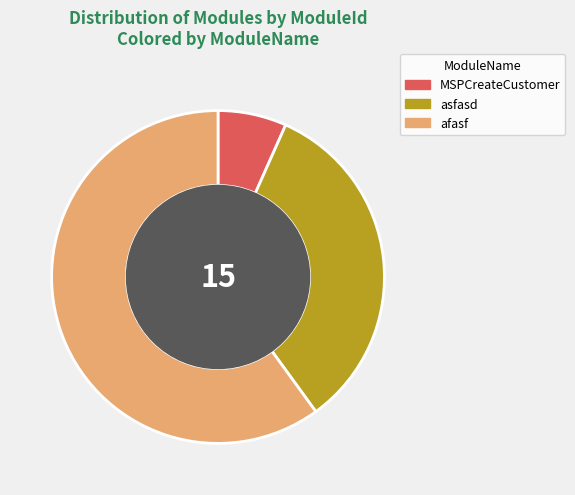

True or false: asfasd accounts for 33% of the total.

True